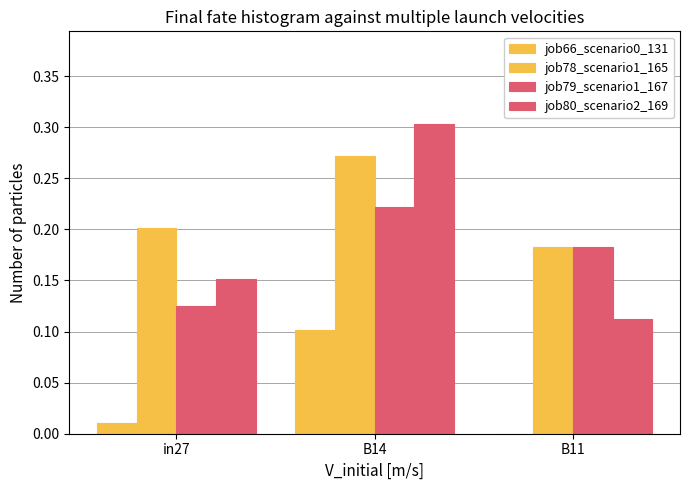

What value does the job80_scenario2_169 series have at B14?

0.3